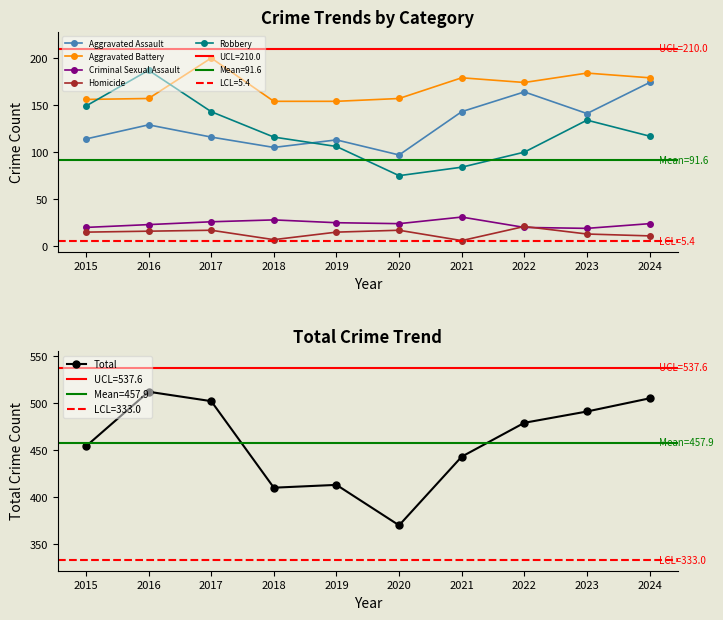

What is the value of the Robbery point at the 6th from the left?

75